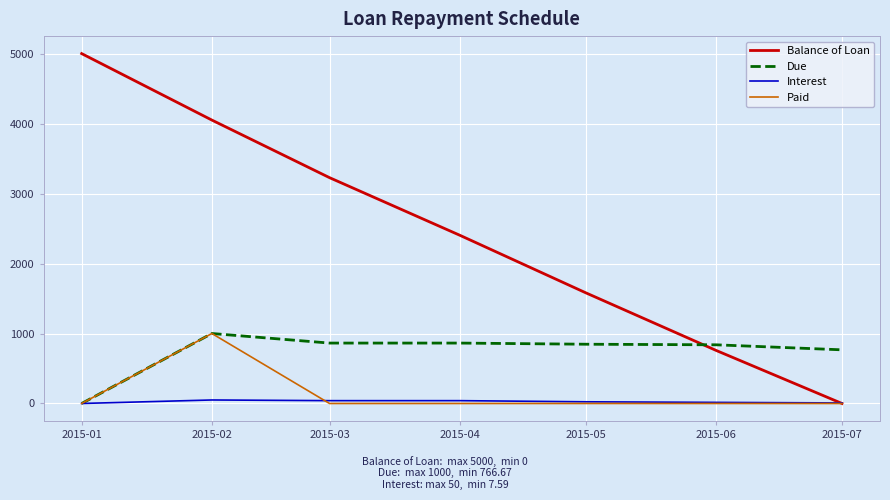

Which series changed the most between 2015-02 and 2015-04?

Balance of Loan